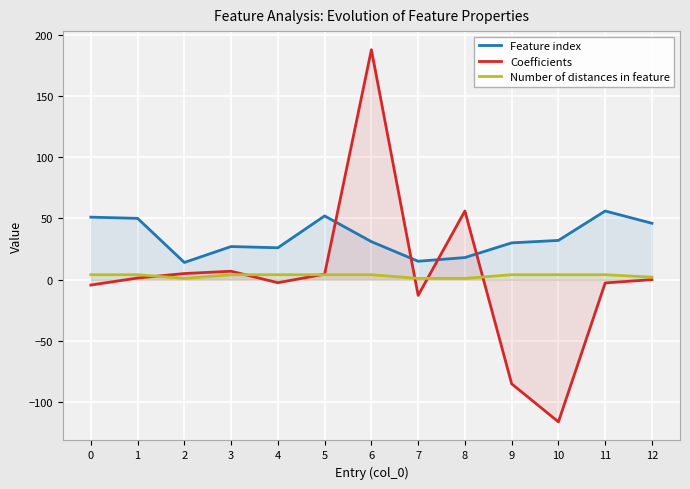

In Number of distances in feature, how many points are lower than both neighbors (excluding endpoints)?

1